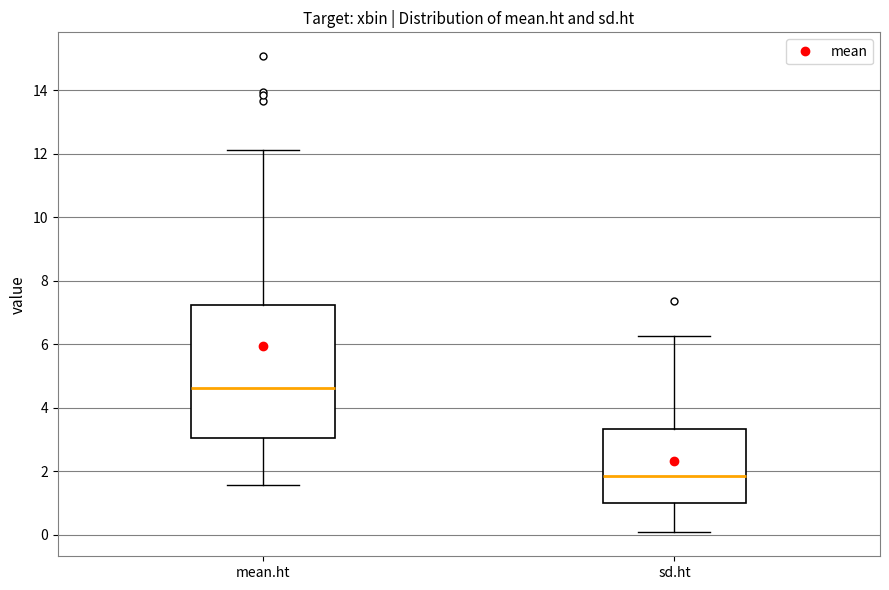

Which box is the tallest, from its lower edge to its upper edge?

mean.ht